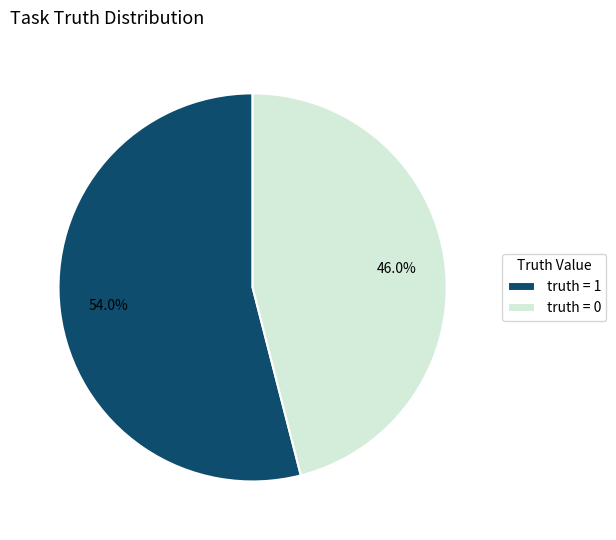

Approximately how many times larger is the value at truth = 0 compared to truth = 1?

0.9